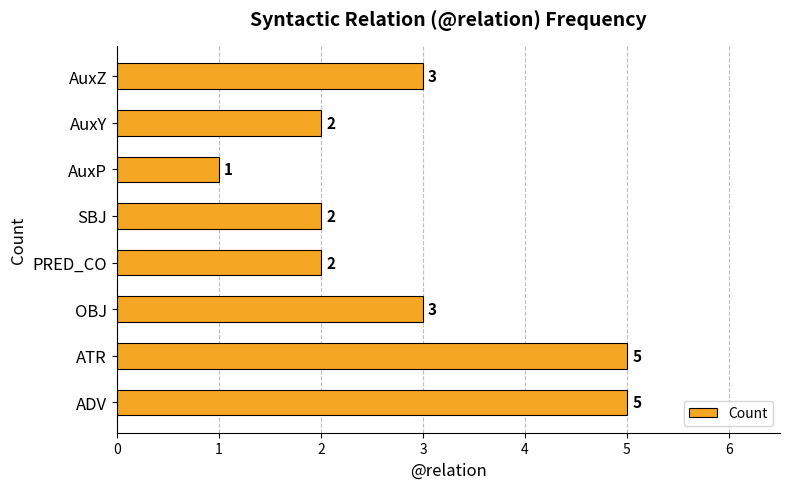

Which category has the lowest value across all series?

AuxP